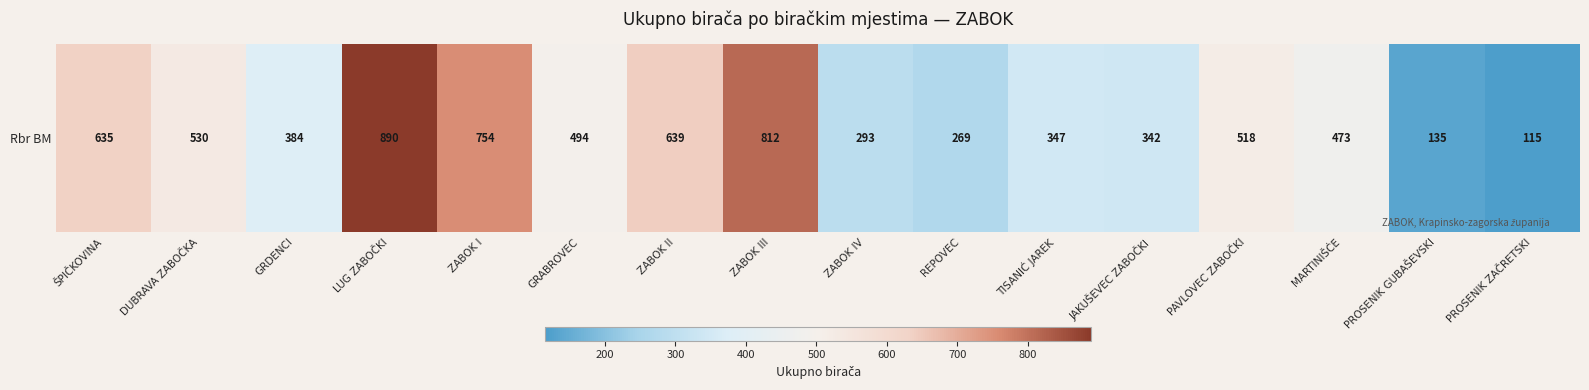

Rank the categories by value from lowest to highest.

PROSENIK ZAČRETSKI, PROSENIK GUBAŠEVSKI, REPOVEC, ZABOK IV, JAKUŠEVEC ZABOČKI, TISANIĆ JAREK, GRDENCI, MARTINIŠĆE, GRABROVEC, PAVLOVEC ZABOČKI, DUBRAVA ZABOČKA, ŠPIČKOVINA, ZABOK II, ZABOK I, ZABOK III, LUG ZABOČKI